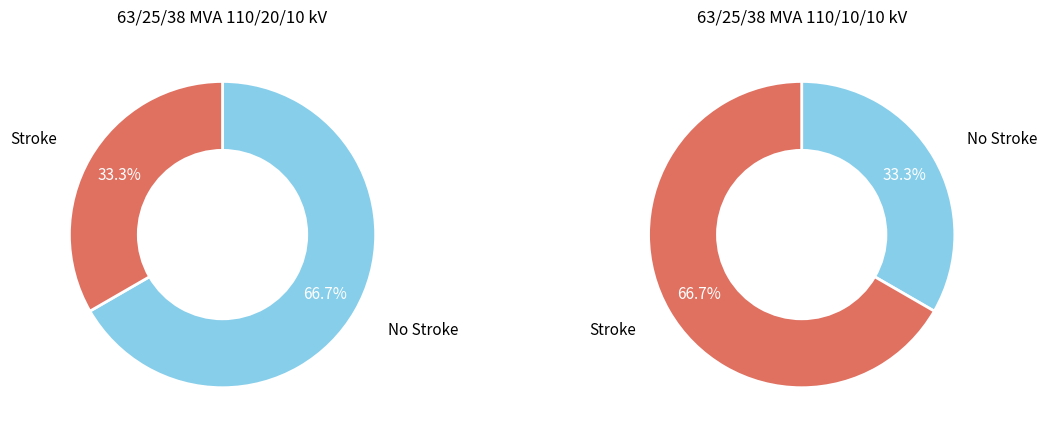

True or false: vn_mv_kv_values accounts for 76% of the total.

False